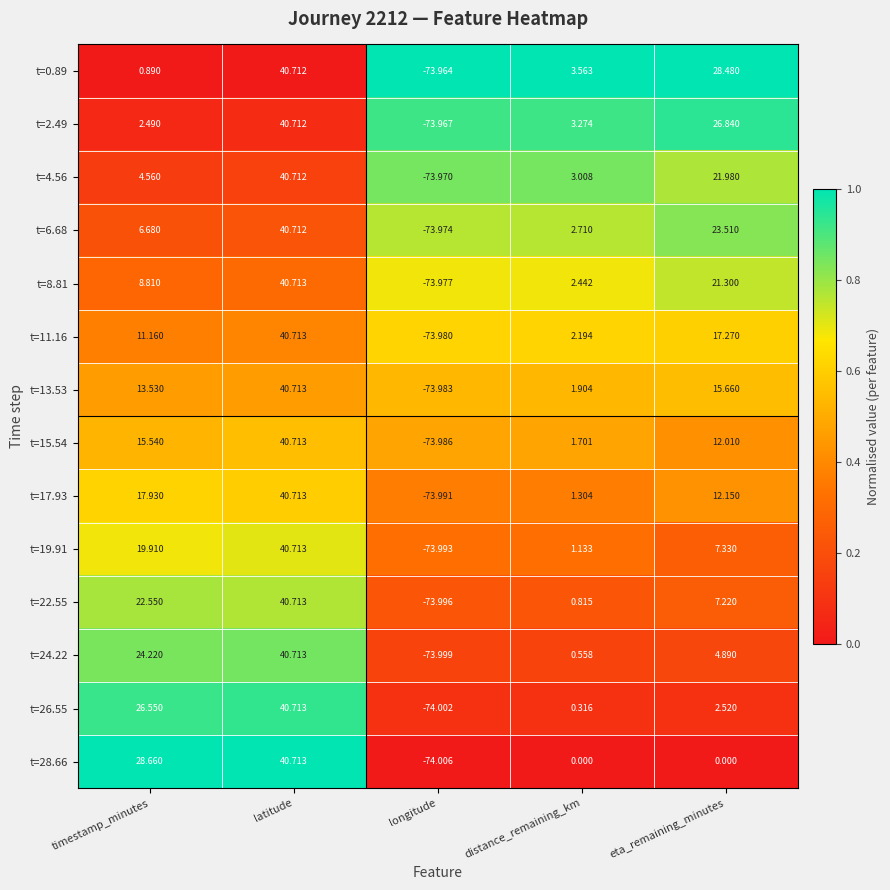

At which category does the chart reach its minimum across all series?

longitude